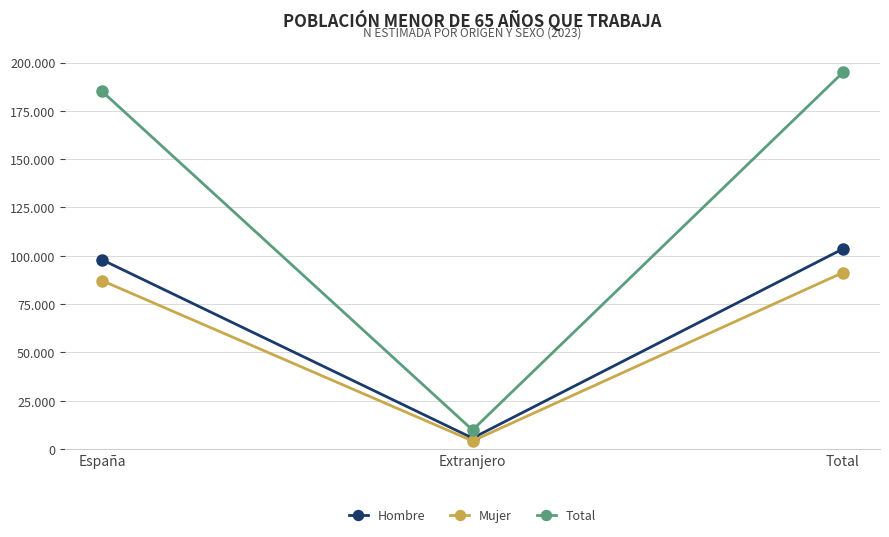

Reading left to right, transcribe all the data shown in this chart.

Hombre: España=97911	Extranjero=5656	Total=103568
Mujer: España=87120	Extranjero=4192	Total=91312
Total: España=185031	Extranjero=9849	Total=194880